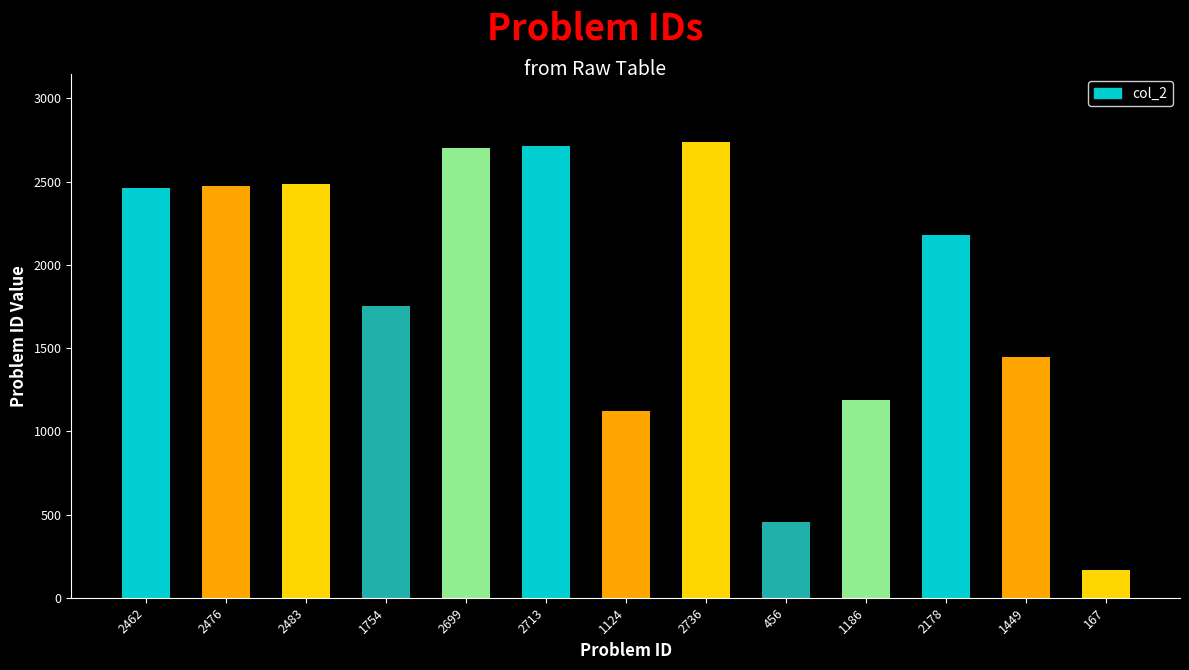

Count the number of data series in this chart.

1